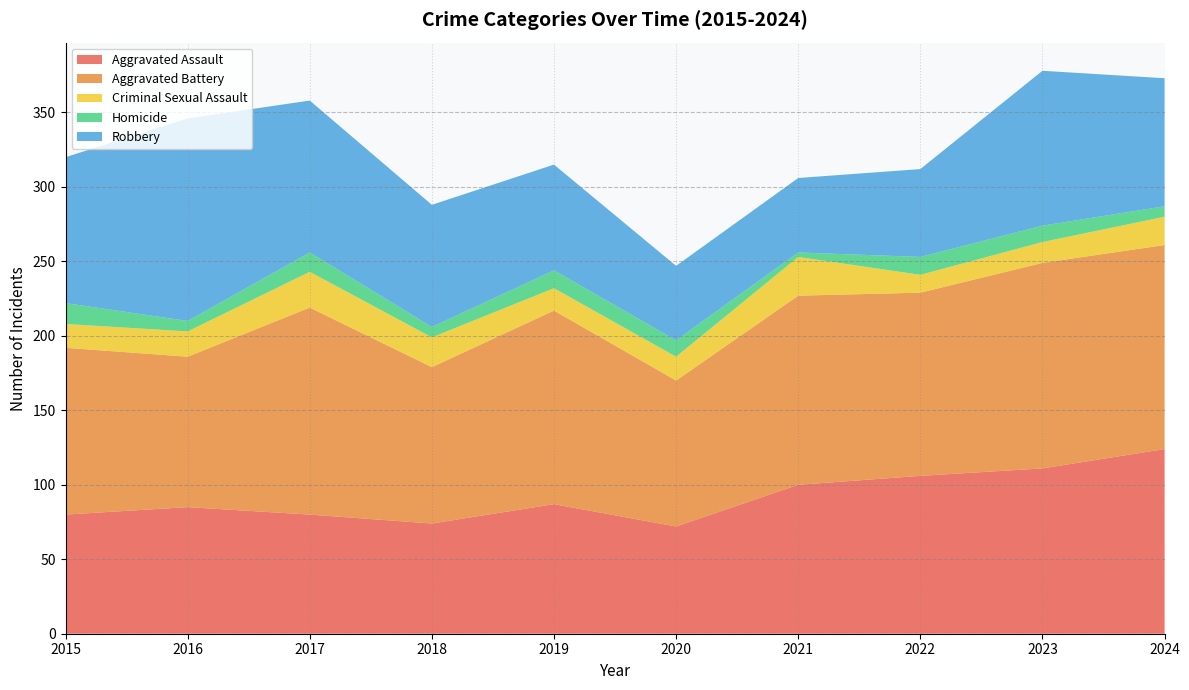

Reading left to right, extract all data points from this chart.

Aggravated Assault: 2015=80	2016=85	2017=80	2018=74	2019=87	2020=72	2021=100	2022=106	2023=111	2024=124
Aggravated Battery: 2015=112	2016=101	2017=139	2018=105	2019=130	2020=98	2021=127	2022=123	2023=138	2024=137
Criminal Sexual Assault: 2015=16	2016=17	2017=24	2018=20	2019=15	2020=16	2021=26	2022=12	2023=14	2024=19
Homicide: 2015=14	2016=7	2017=13	2018=7	2019=12	2020=11	2021=3	2022=12	2023=11	2024=7
Robbery: 2015=98	2016=136	2017=102	2018=82	2019=71	2020=50	2021=50	2022=59	2023=104	2024=86